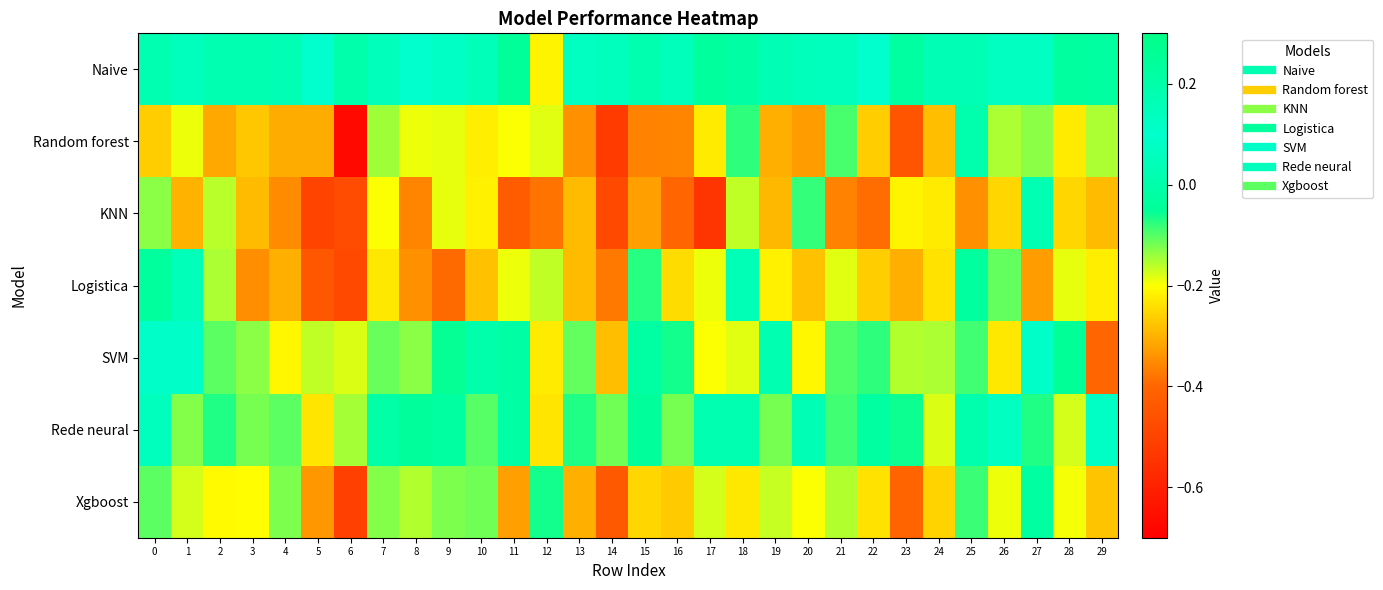

Which series has the largest total across all categories?

Naive